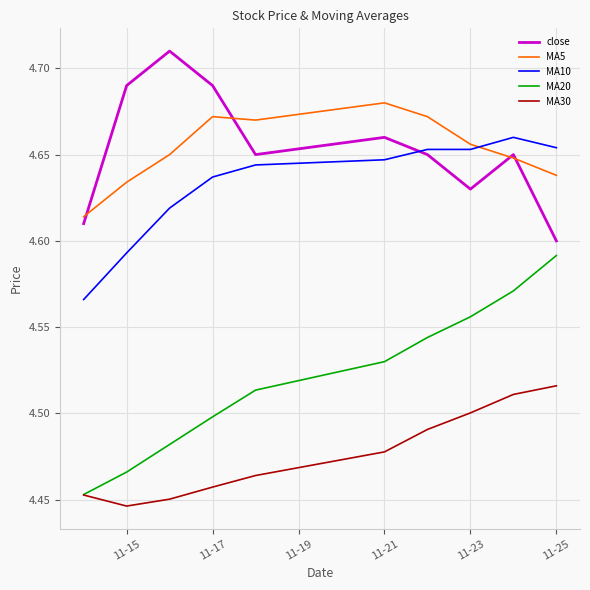

What is the sum of all MA20 values?

45.2